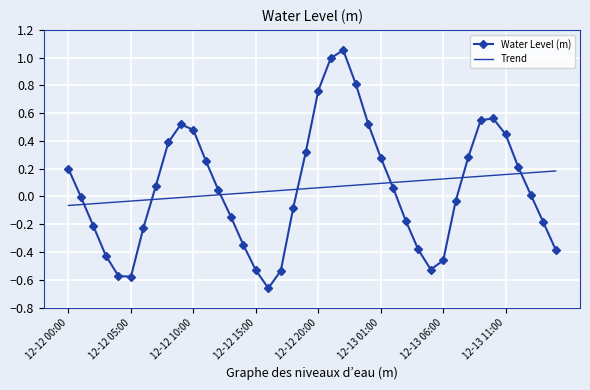

How many interior local peaks does the Water Level (m) series have?

3